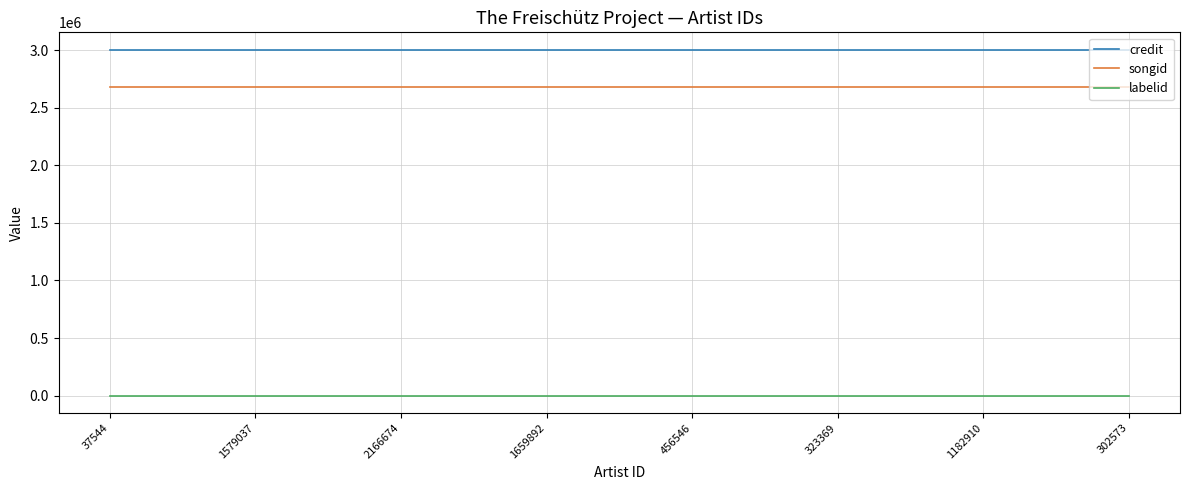

Is it true that songid equals 4078247 at 456546?

False